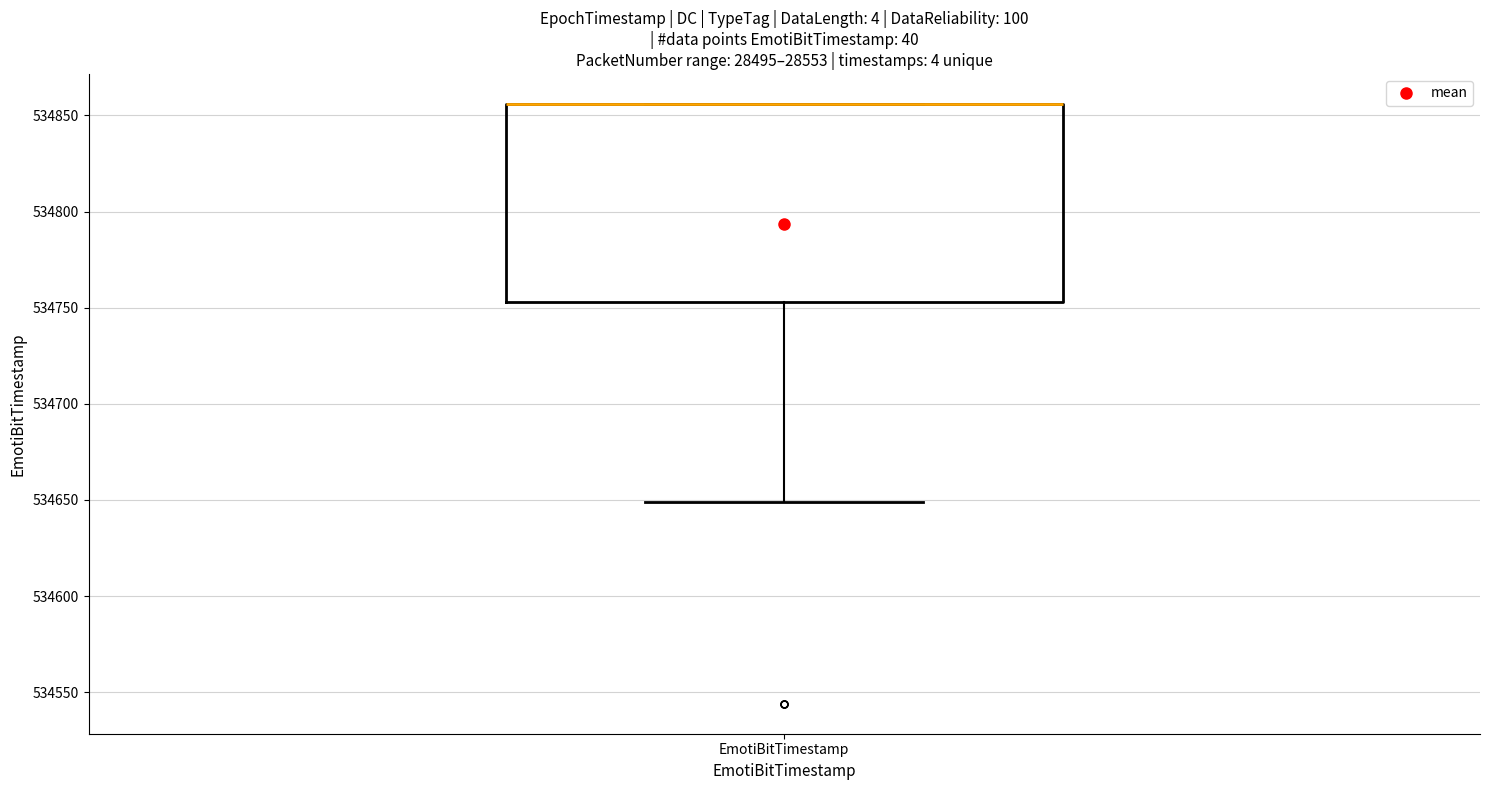

Transcribe this box plot: give where the median line is, the range the box spans, and where the two whiskers end, as read against the y-axis. The values are not printed on the chart, so give them approximately, as read against the axis.

median 534855 (drawn on the box's upper edge), box 534755 to 534855, whiskers 534650 to 534855